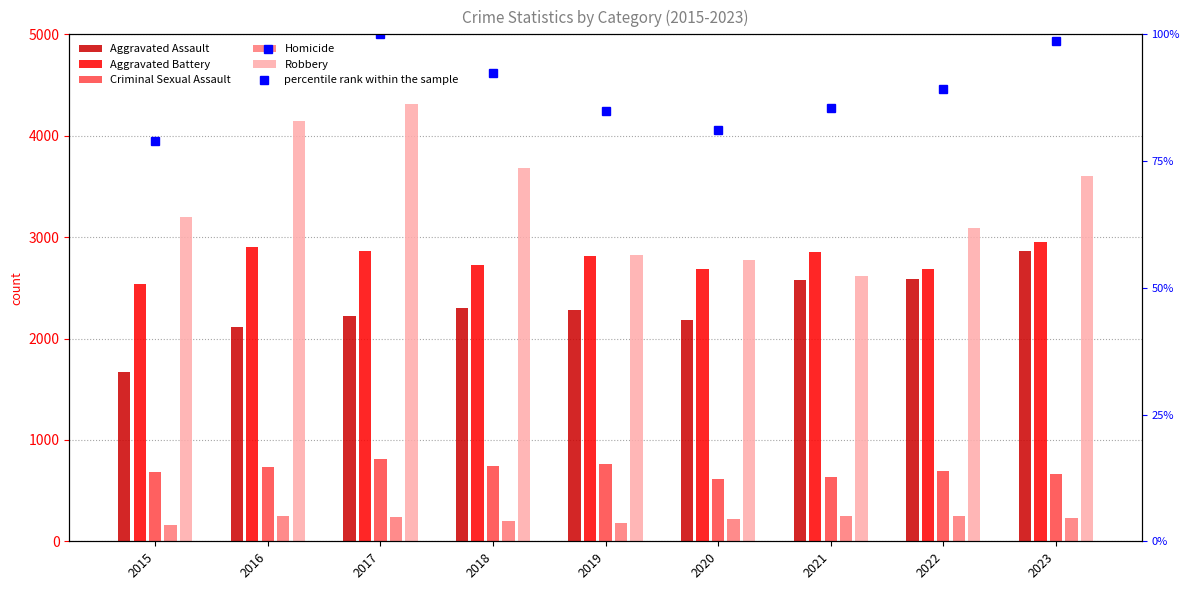

How many values in the Criminal Sexual Assault series are below 695?

4